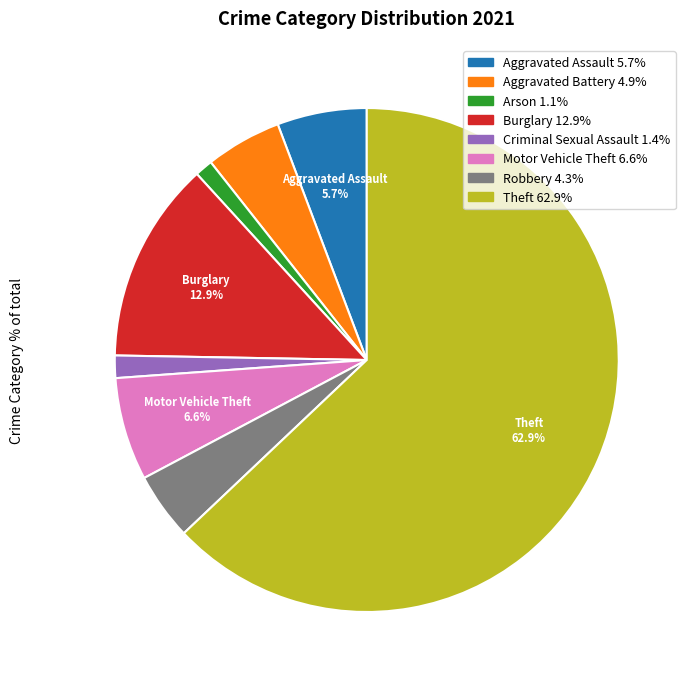

Is there a majority slice in this chart?

Yes